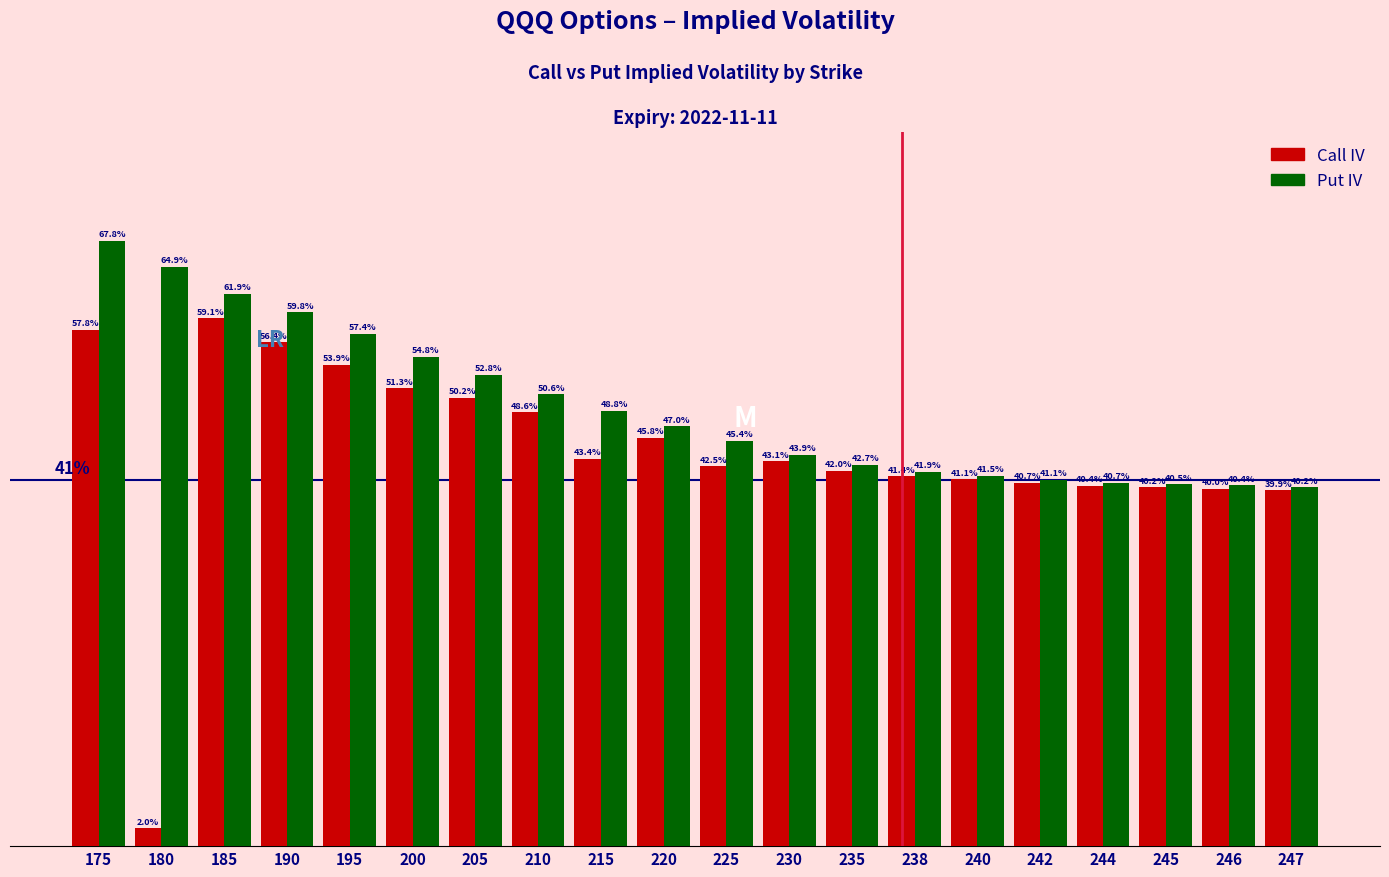

Rank the series by their maximum value, from lowest to highest.

Call IV, Put IV